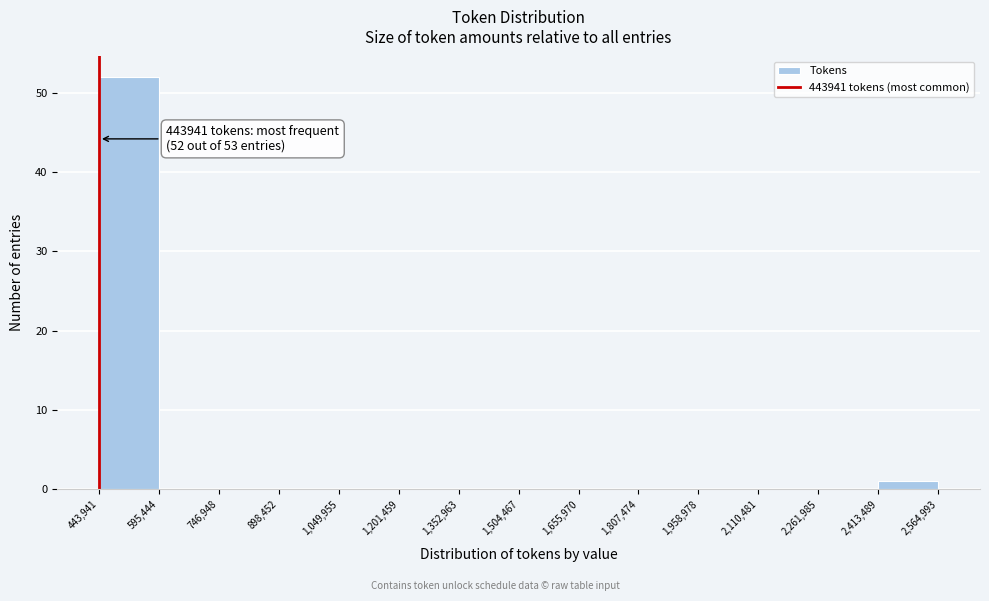

Which range on the x-axis has the tallest bar?

443,941 to 595,444